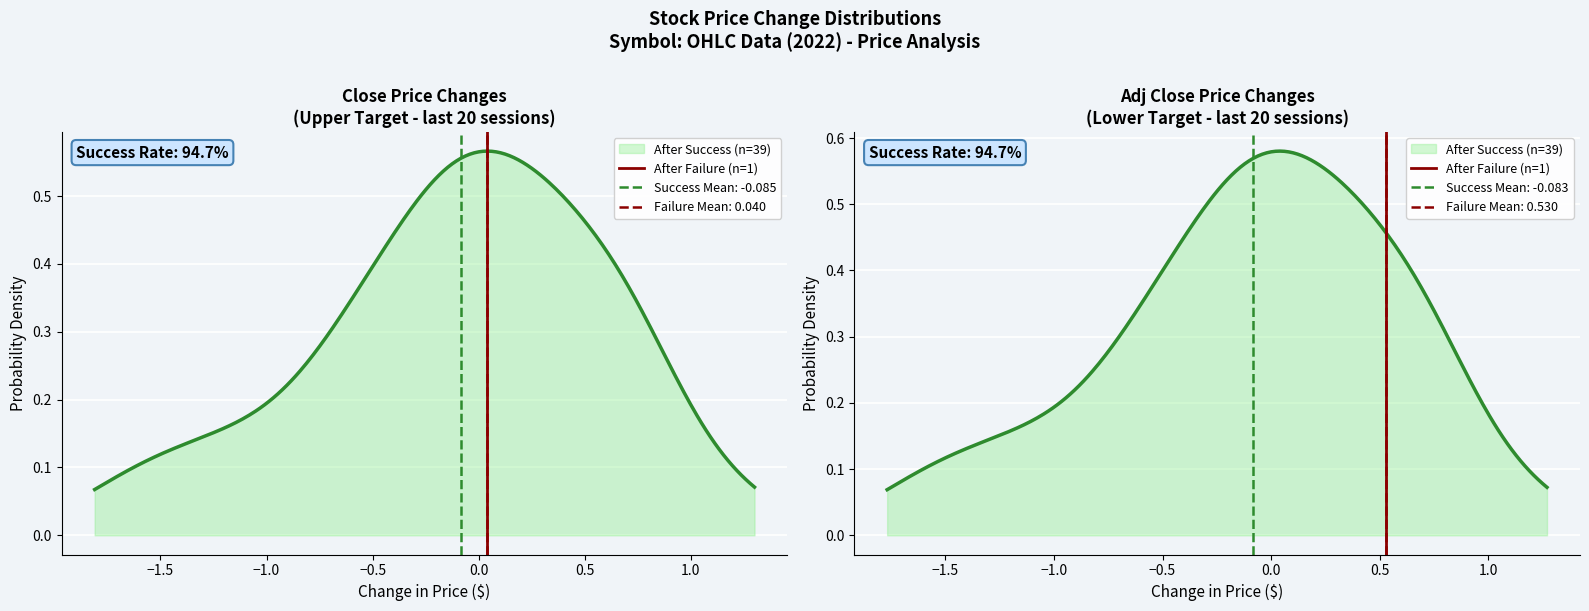

Count the number of categories in the chart.

2